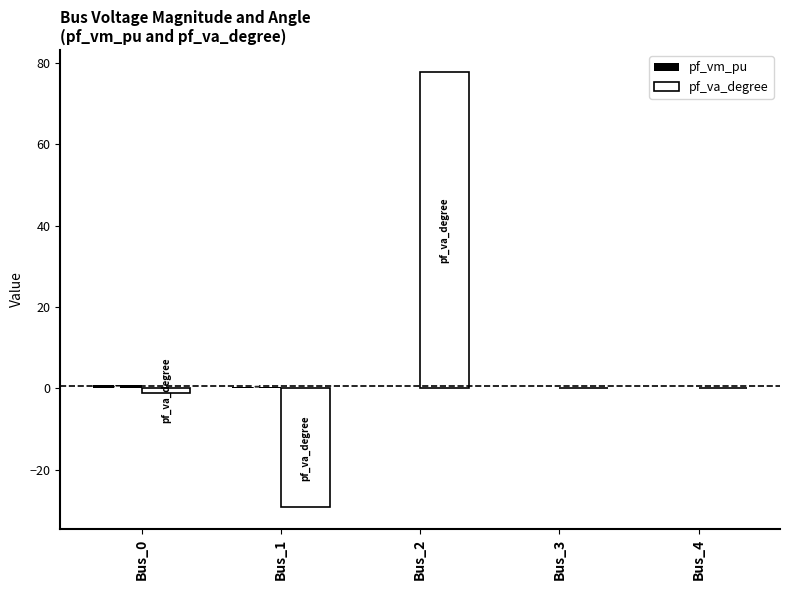

What is the sum of all pf_va_degree values?

47.5